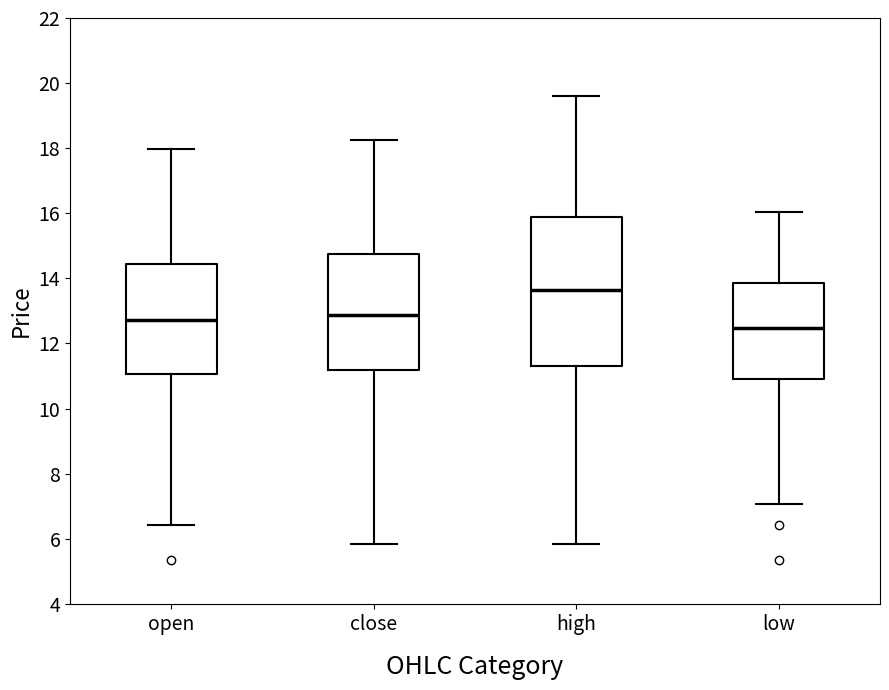

Which box's median line is the highest?

high